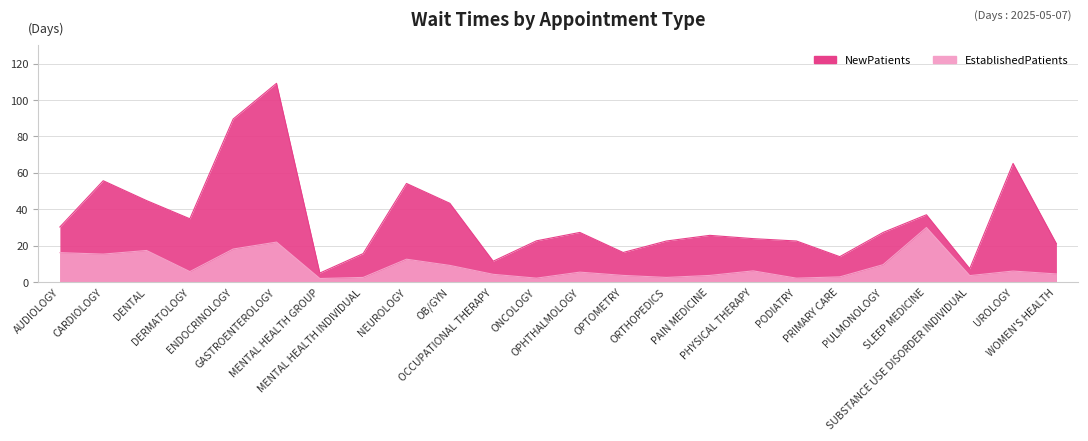

What is the smallest value displayed?

2.0